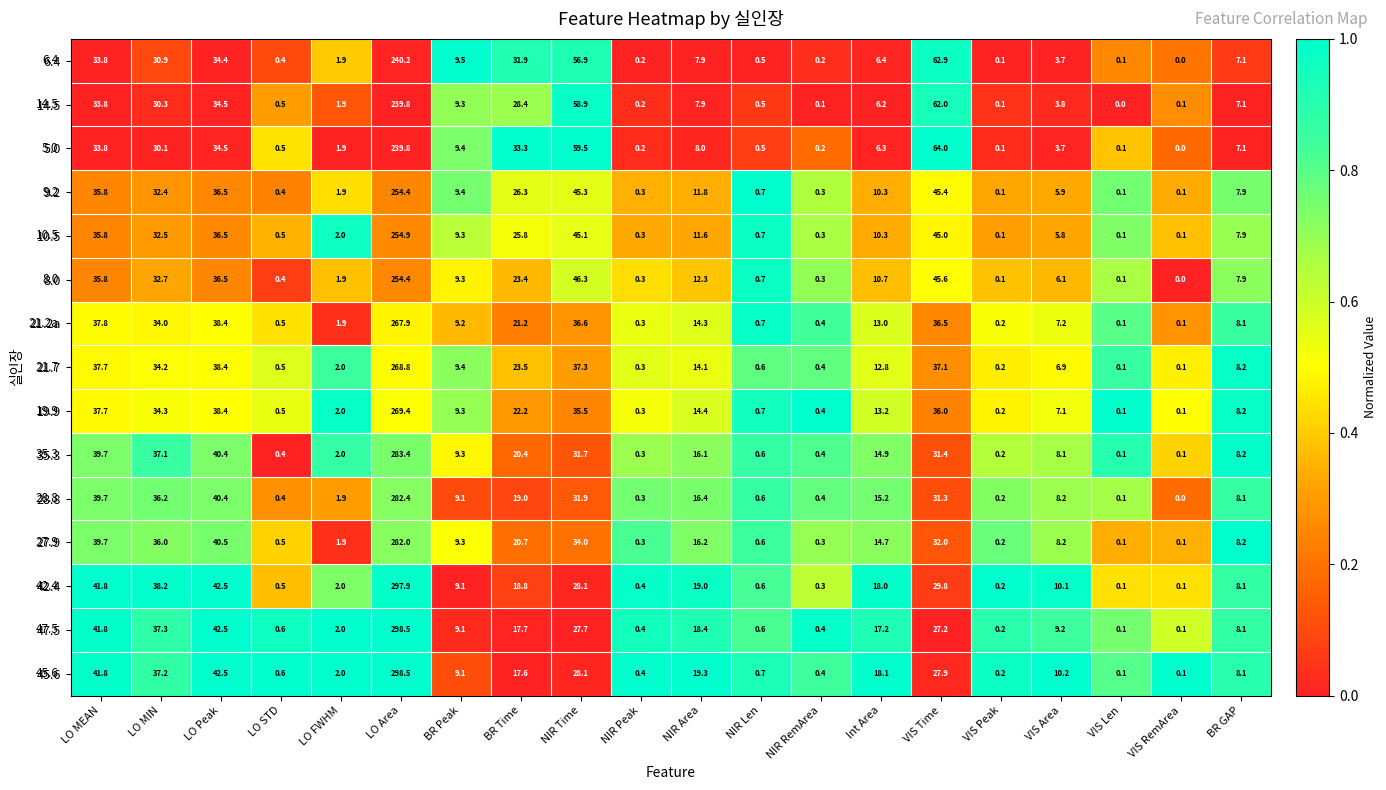

The value of 8.0 at NIR Peak is 0.3. True or false?

True